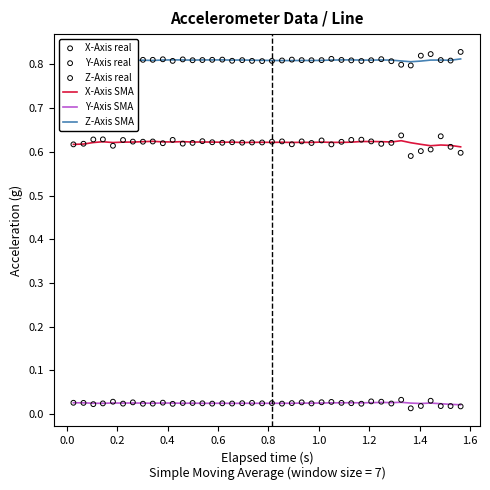

Which series contains the highest Y value?

Z-Axis real